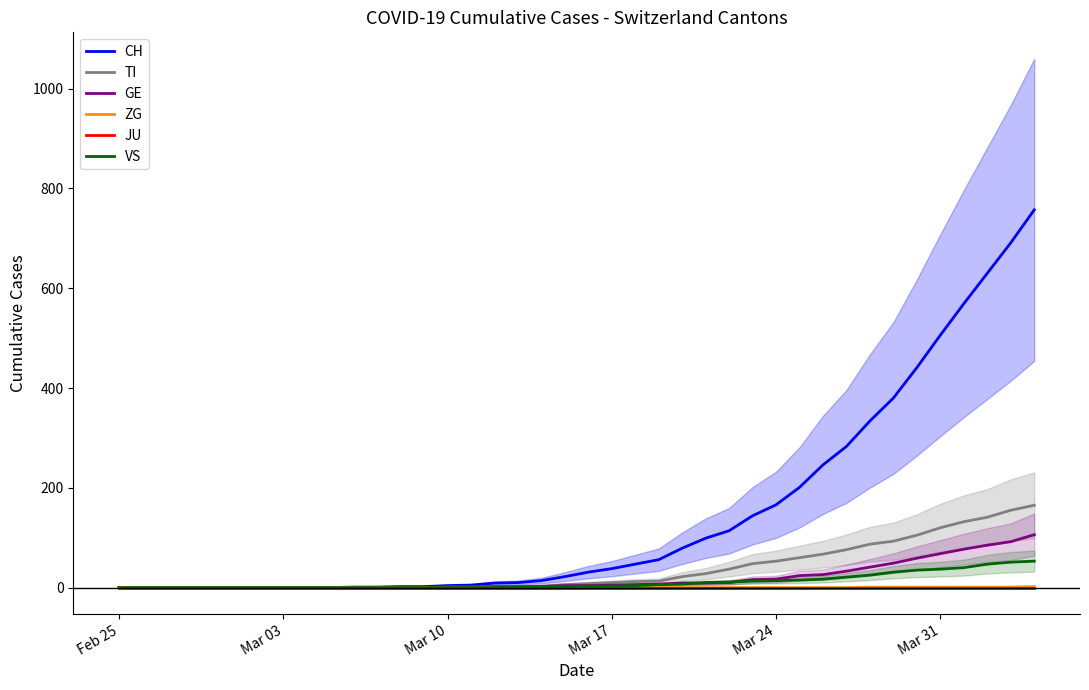

How many positive values does the ZG series have?

8